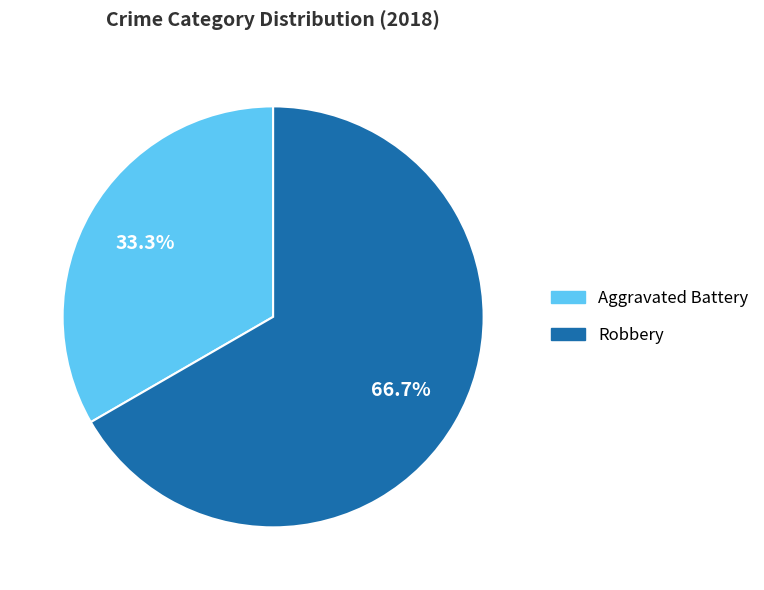

To the nearest percent, what is the difference between the Robbery and Aggravated Battery slice percentages?

33%